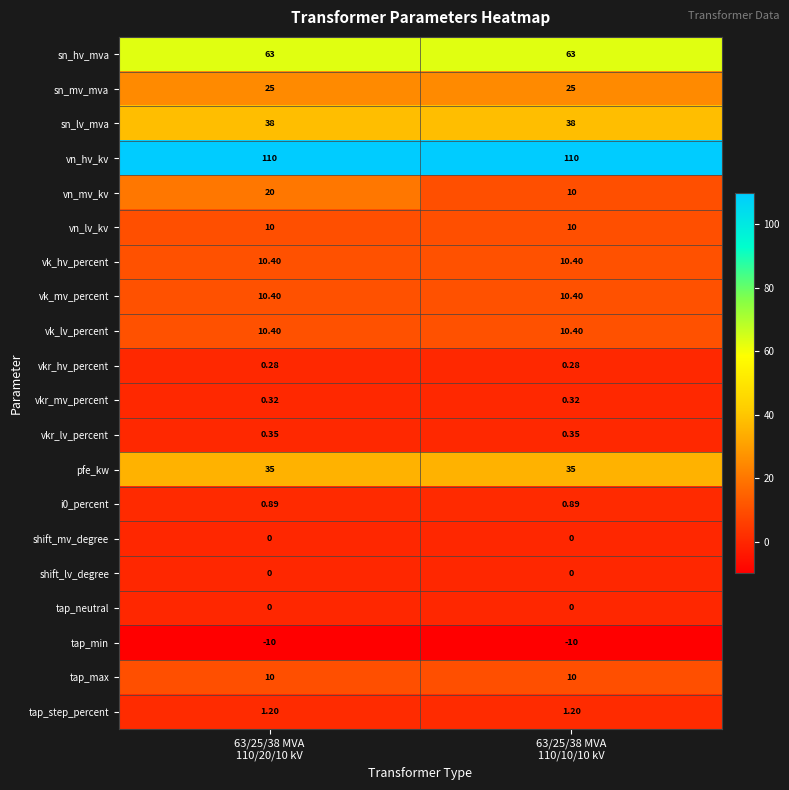

Which series has the largest total across all categories?

vn_hv_kv